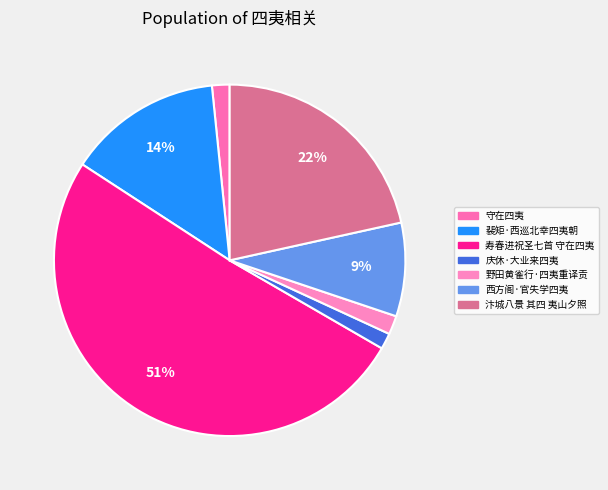

How many segments does this pie chart have?

7